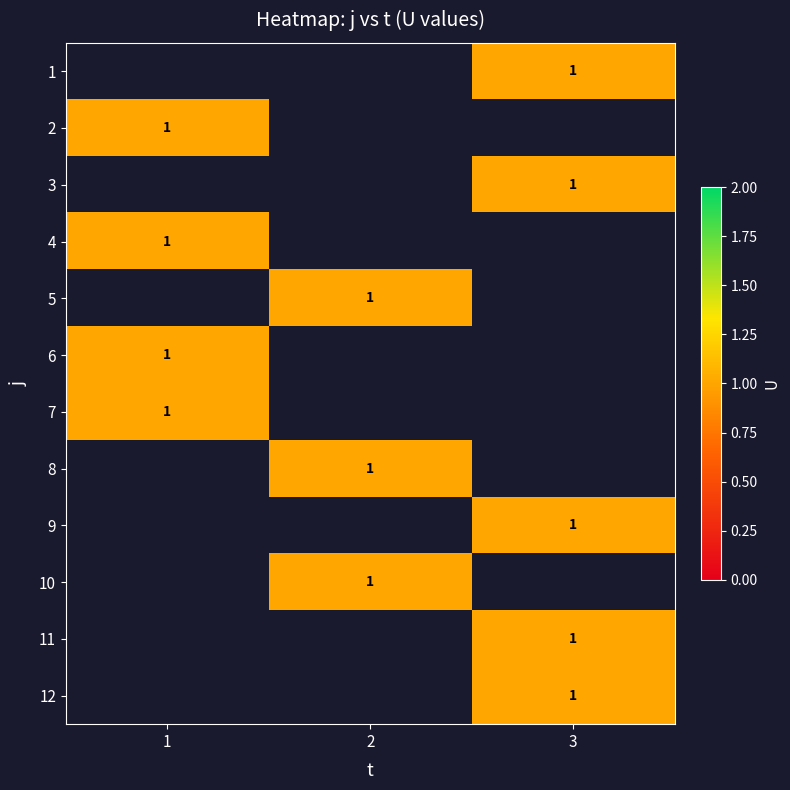

Which label corresponds to the smallest value in the chart?

3